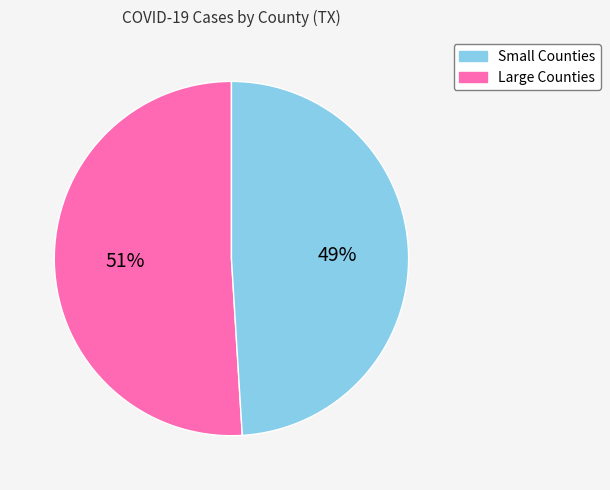

Which category has the biggest portion of the pie?

Small Counties